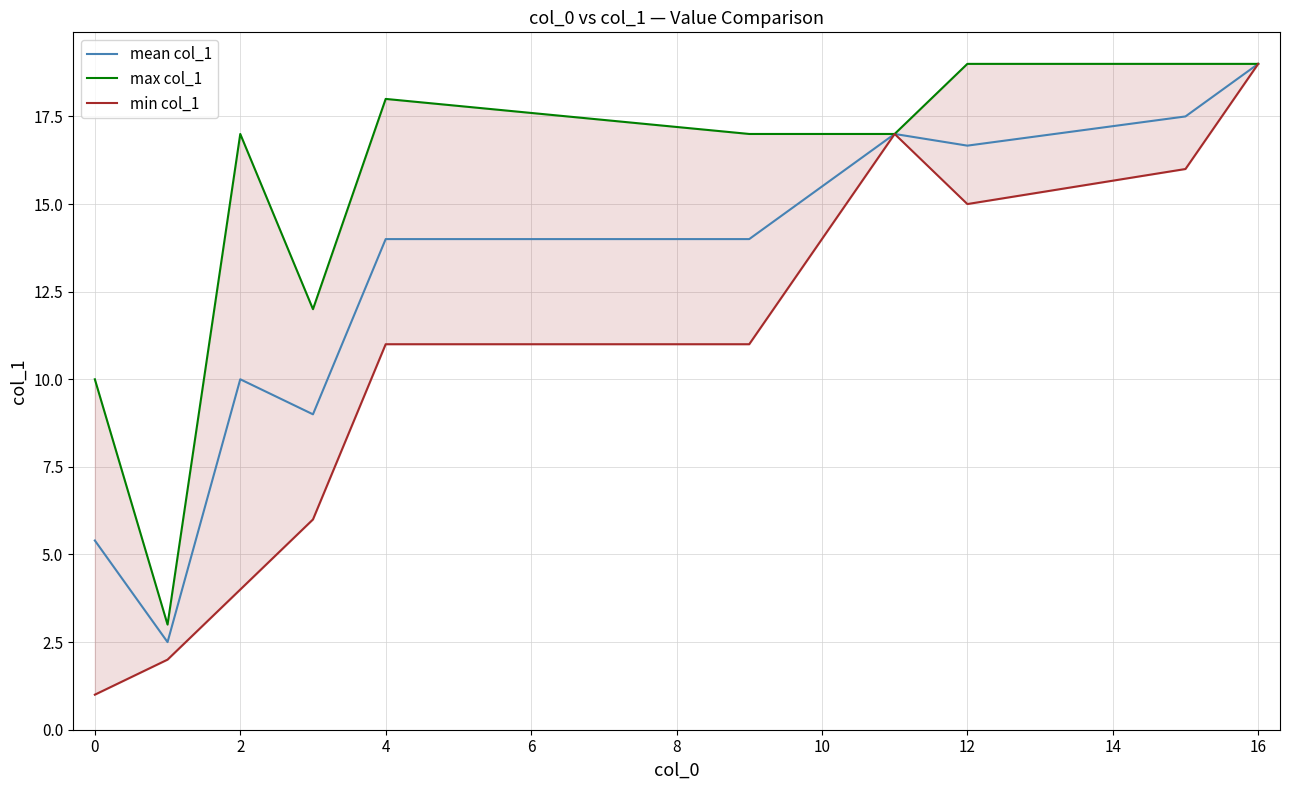

The mean col_1 series shows 14.0 at 4. True or false?

True